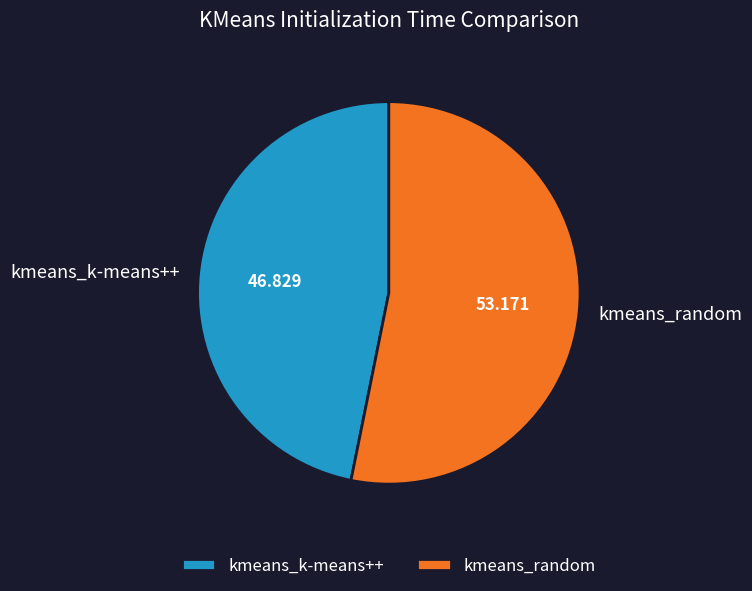

Which category accounts for the majority?

kmeans_random